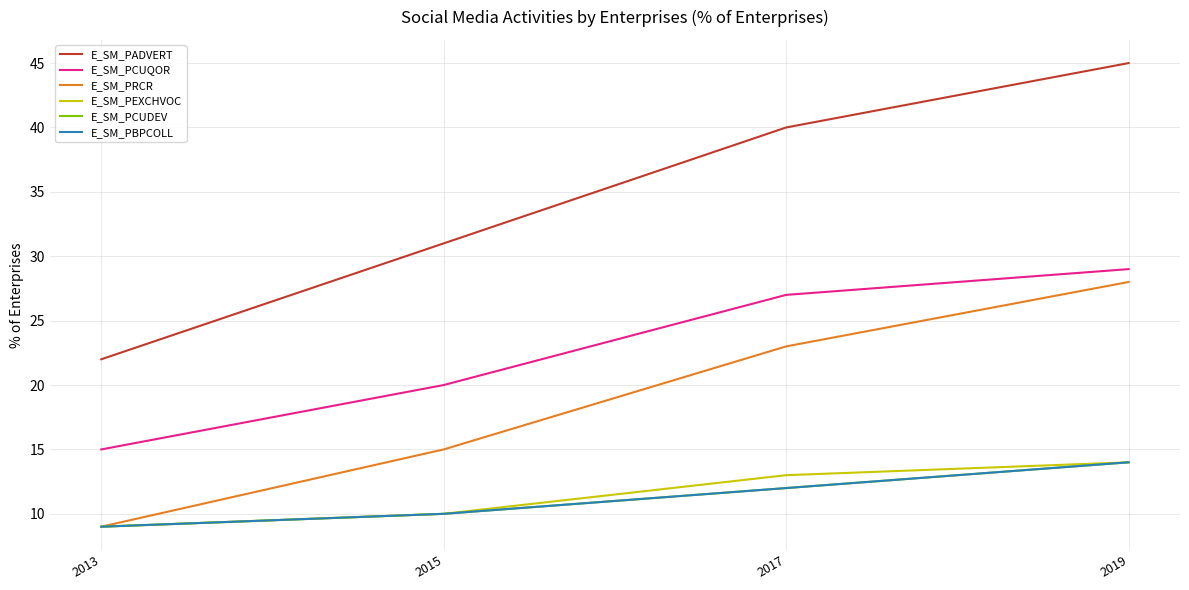

Is this an area chart (filled region under the line)?

No